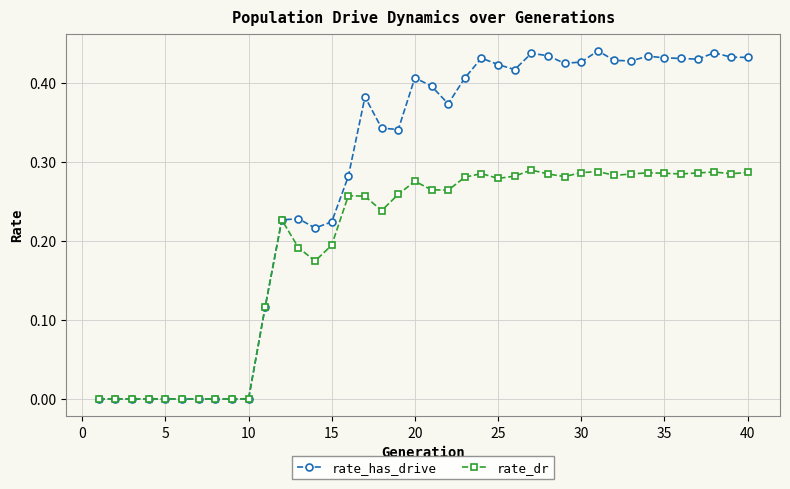

True or false: rate_has_drive has more than 1 points higher than both neighbors.

True